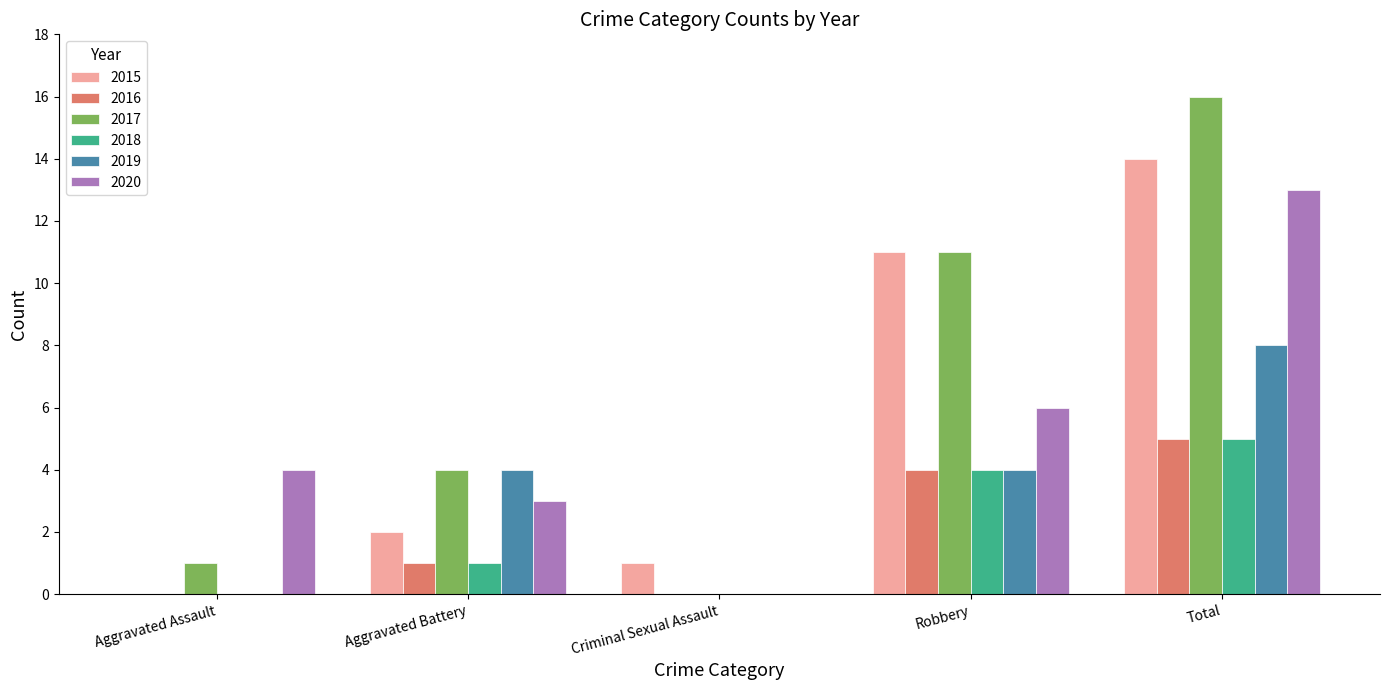

The value of 2018 at Robbery is 4. True or false?

True